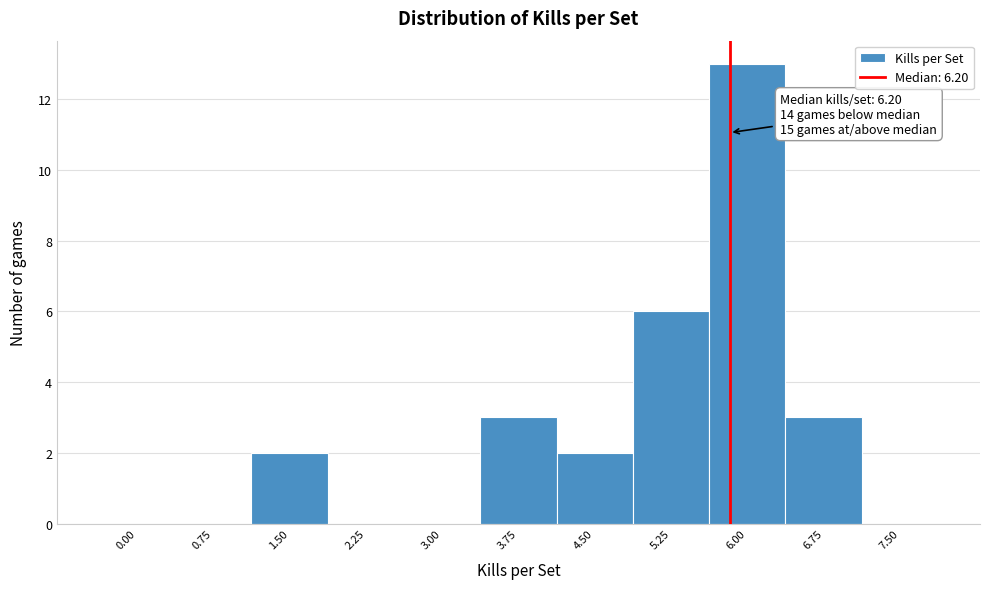

Reading left to right, what are all the values shown in this chart?

0.00=0	0.75=0	1.50=2	2.25=0	3.00=0	3.75=3	4.50=2	5.25=6	6.00=13	6.75=3	7.50=0